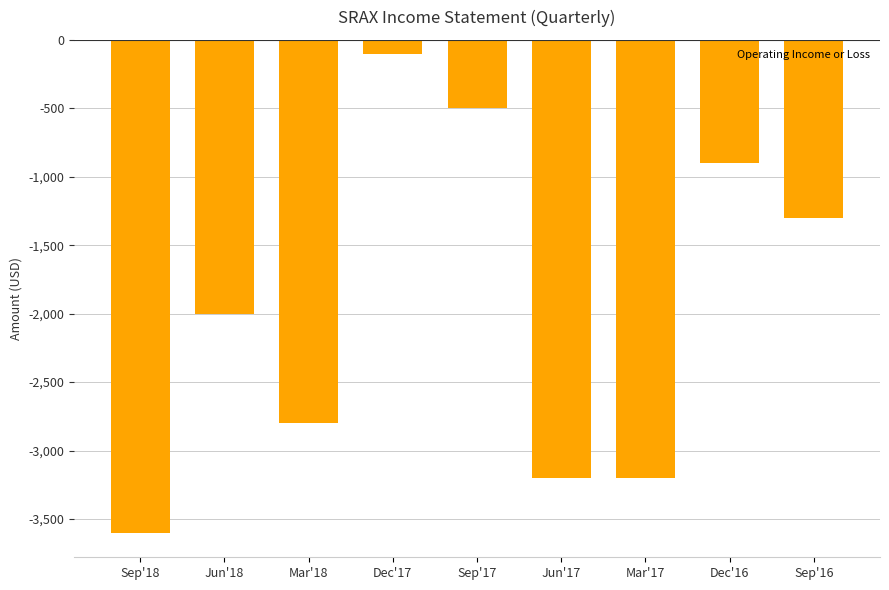

What is the approximate value at Jun'18?

-2000